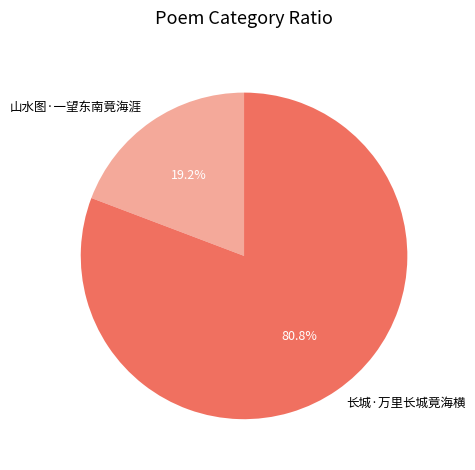

Which has a higher value, 长城·万里长城竟海横 or 山水图·一望东南竟海涯?

长城·万里长城竟海横